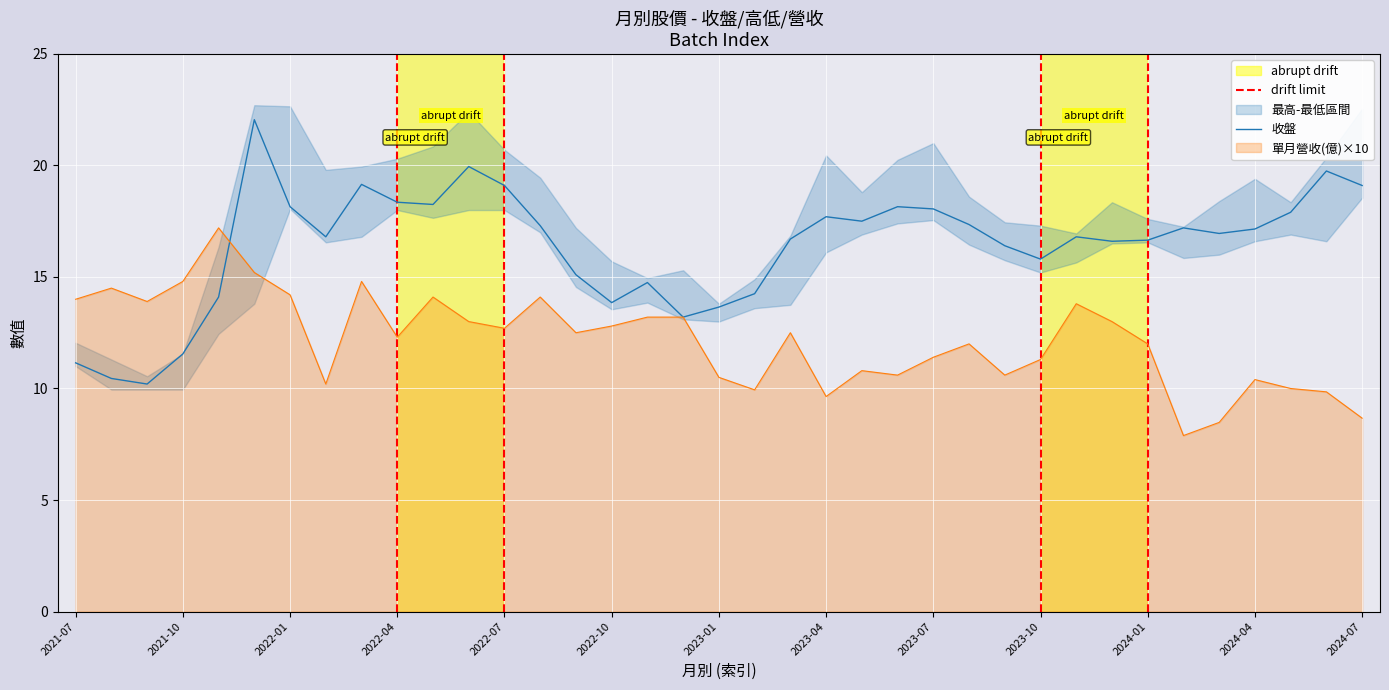

What is the difference between the 單月營收(億) values at 2024-05 and 2021-11?

7.2